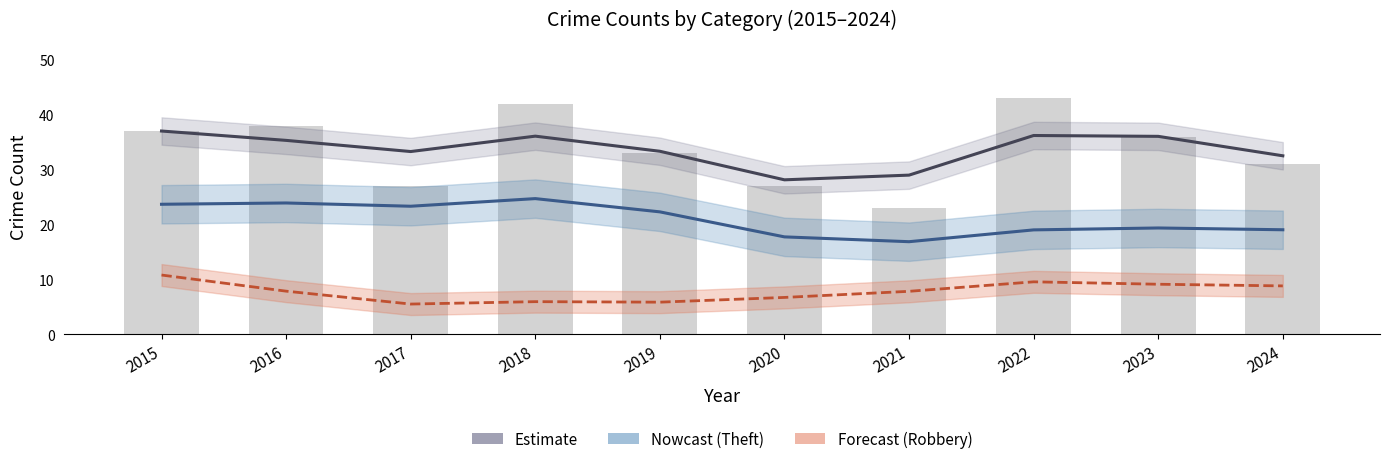

Reading left to right, what are all the values shown in this chart?

Theft (Nowcast): 2015=23.7	2016=23.9	2017=23.3	2018=24.7	2019=22.3	2020=17.7	2021=16.9	2022=19.0	2023=19.4	2024=19.0
Total (Estimate): 2015=37.0	2016=35.3	2017=33.3	2018=36.1	2019=33.3	2020=28.1	2021=29.0	2022=36.2	2023=36.1	2024=32.5
Robbery (Forecast): 2015=10.8	2016=7.9	2017=5.5	2018=5.9	2019=5.9	2020=6.7	2021=7.8	2022=9.6	2023=9.1	2024=8.8